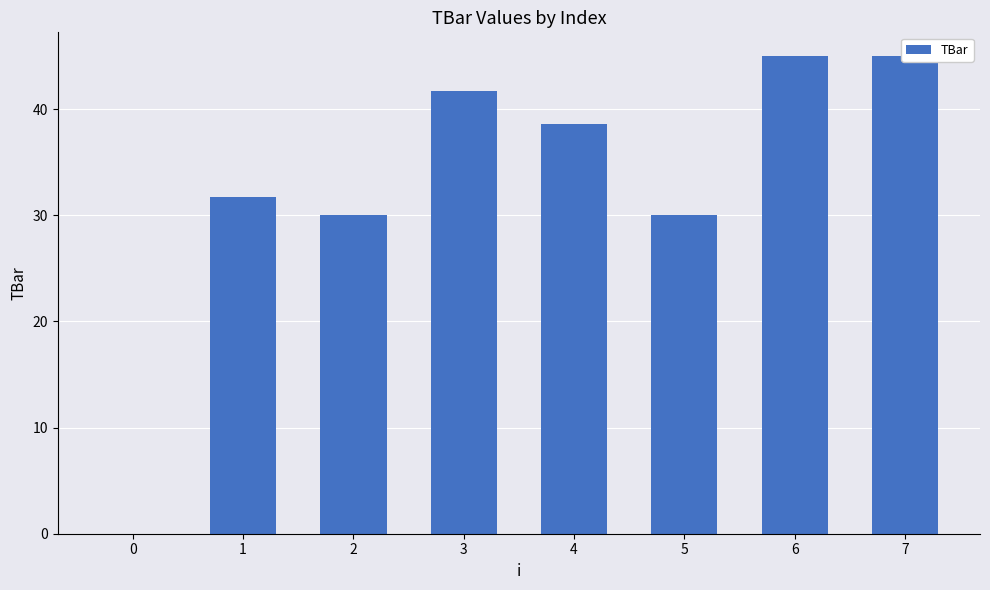

Reading left to right, transcribe all the data shown in this chart.

0=0.0	1=31.8	2=30.0	3=41.7	4=38.7	5=30.0	6=45.0	7=45.0